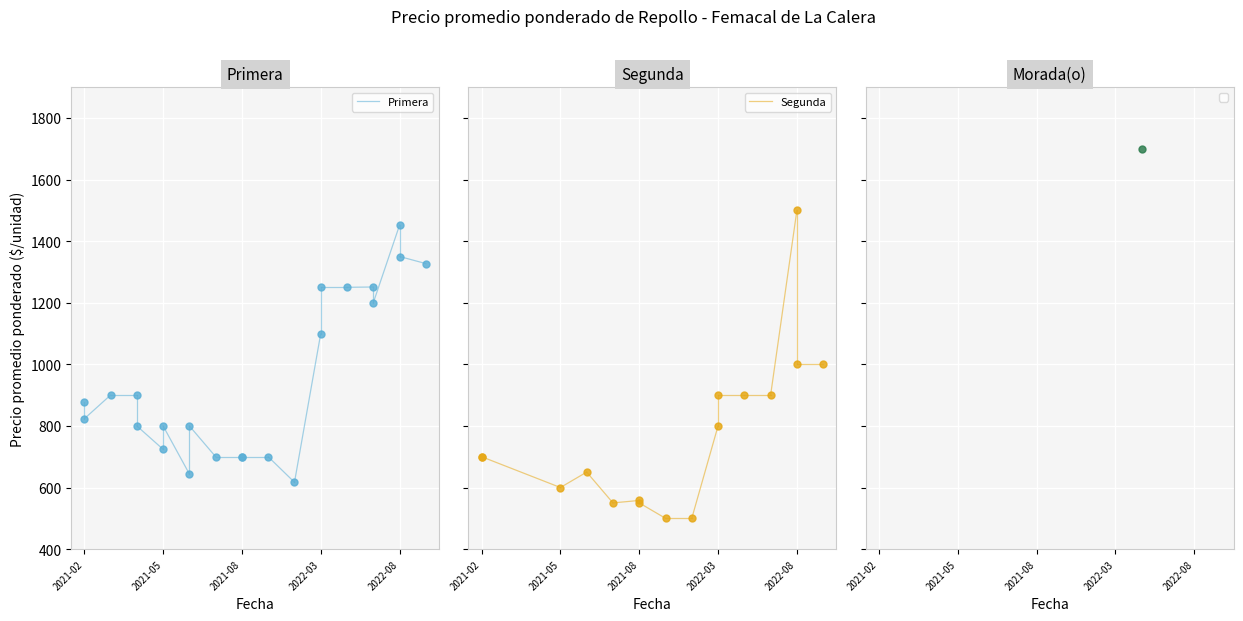

Which series has the largest total across all categories?

Primera